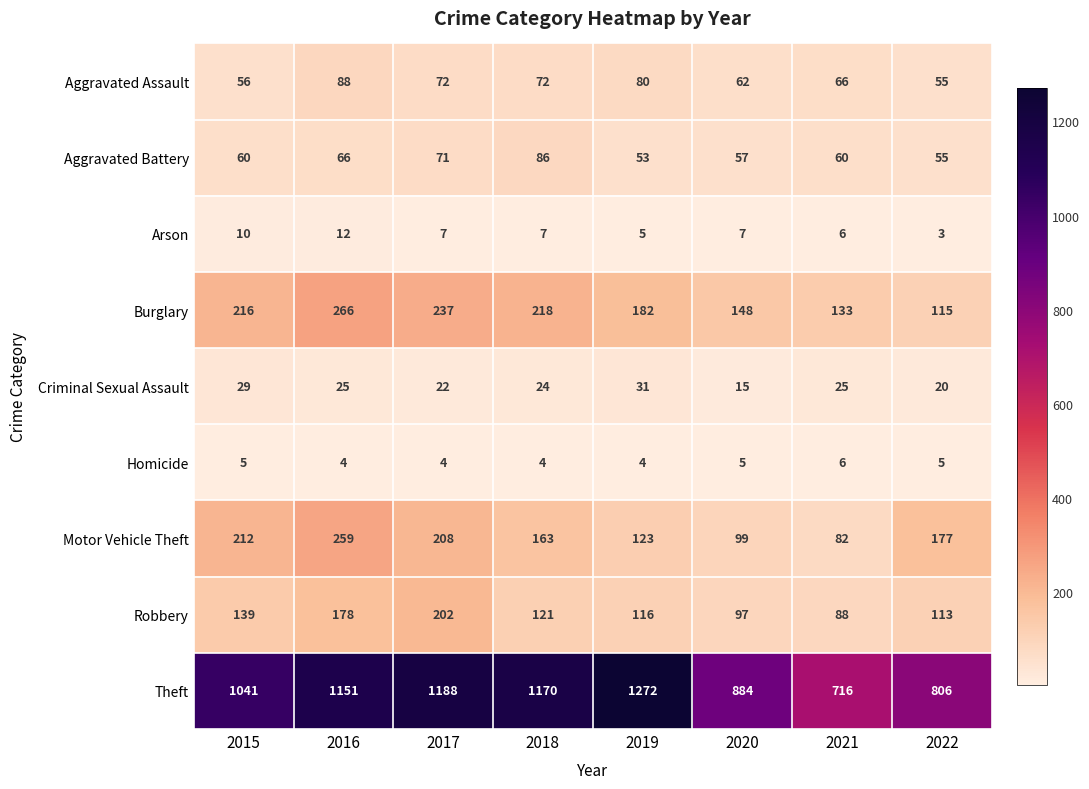

What is the total value across all series at 2020?

1374